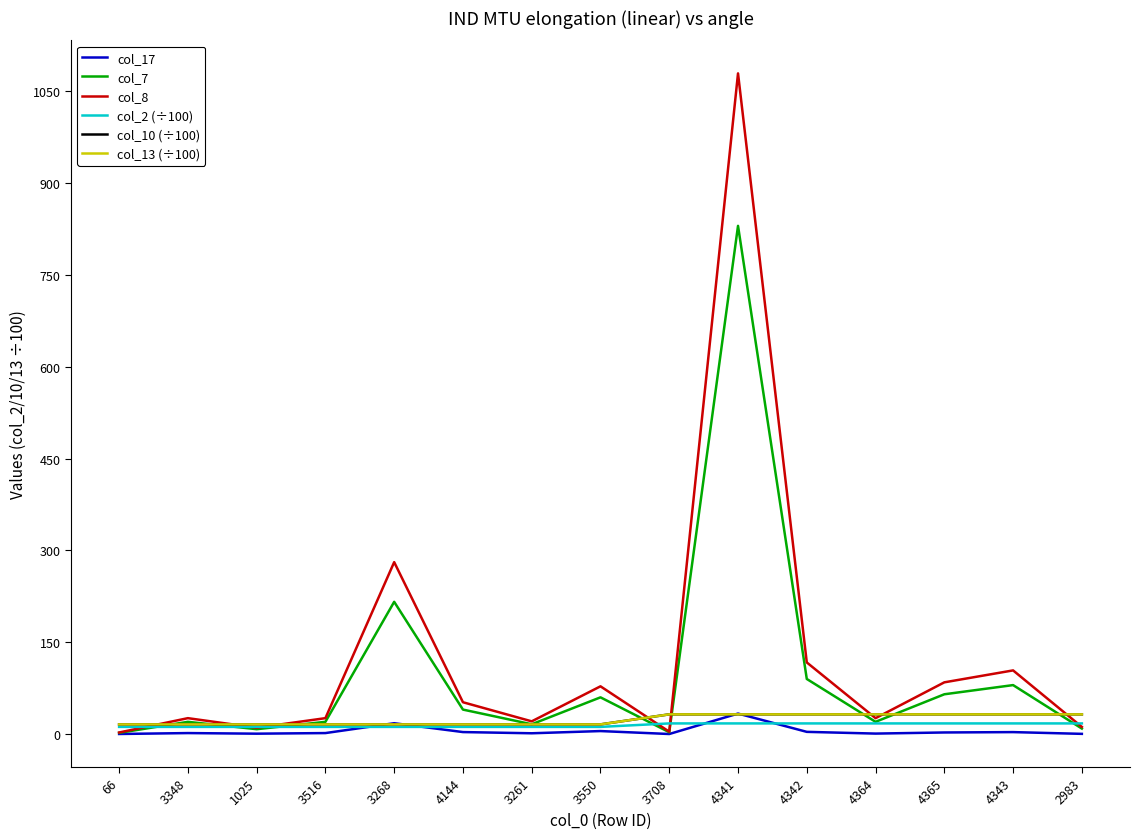

At which category is the sum across all series the highest?

4341